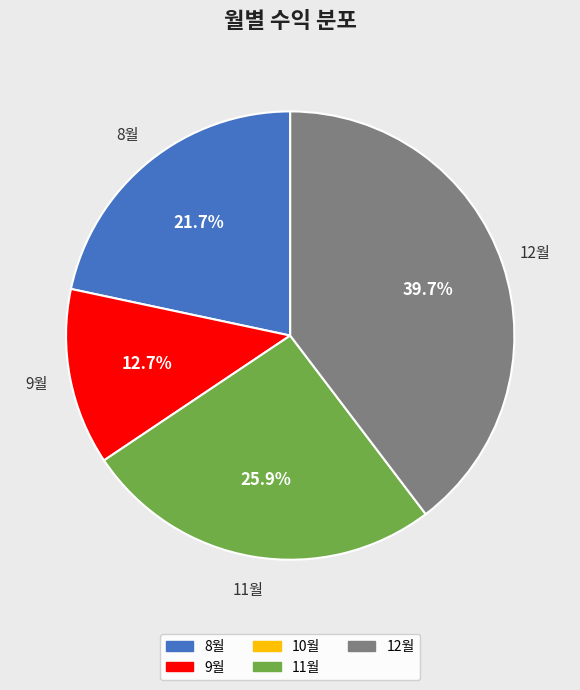

Does any single category account for the majority?

No